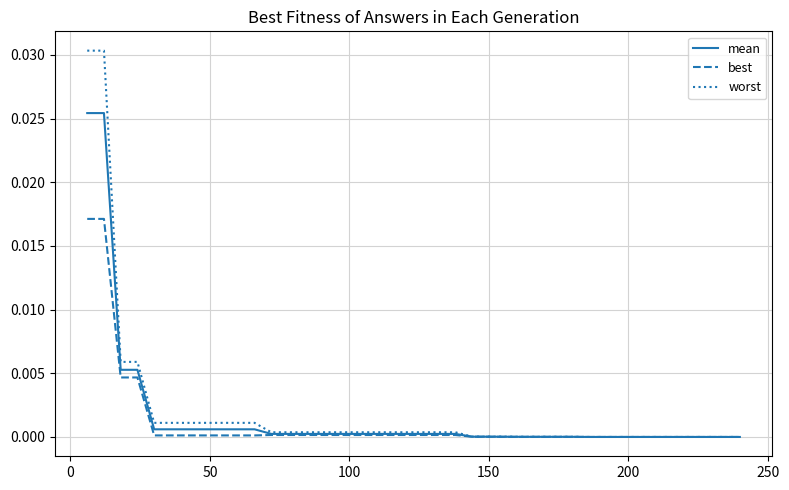

Rank the series by their maximum value, from highest to lowest.

worst, mean, best